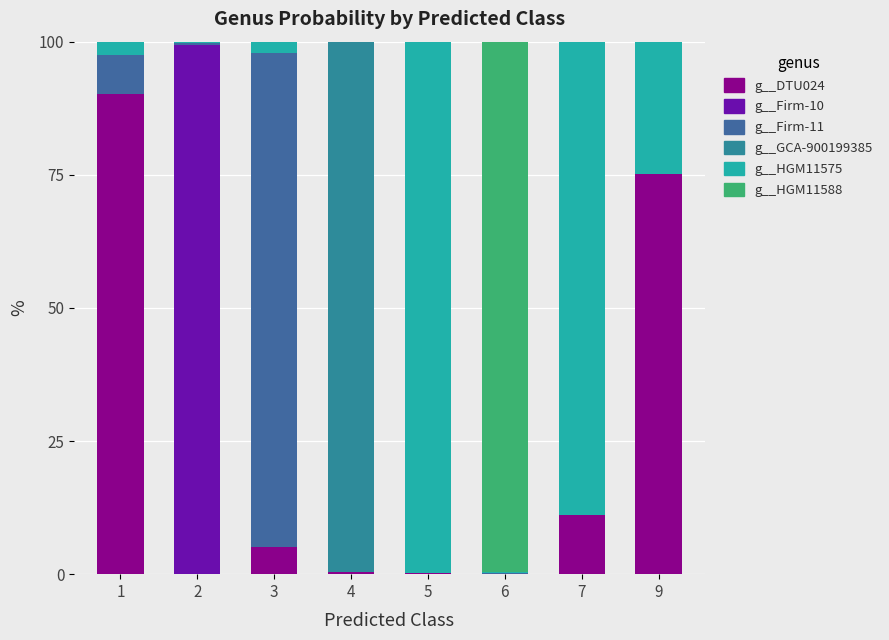

What is the sum of the g__Firm-11 values at 2 and 9?

0.3